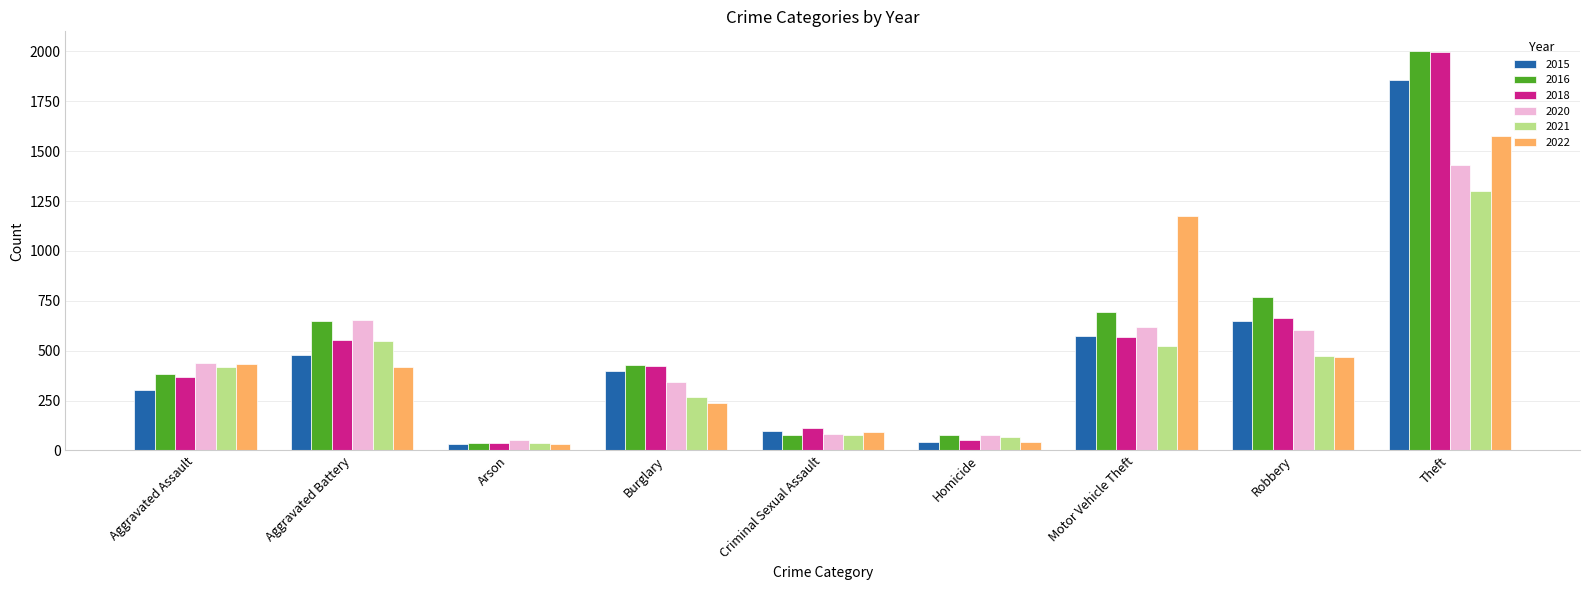

True or false: 2020 has a value of 365 at Robbery.

False